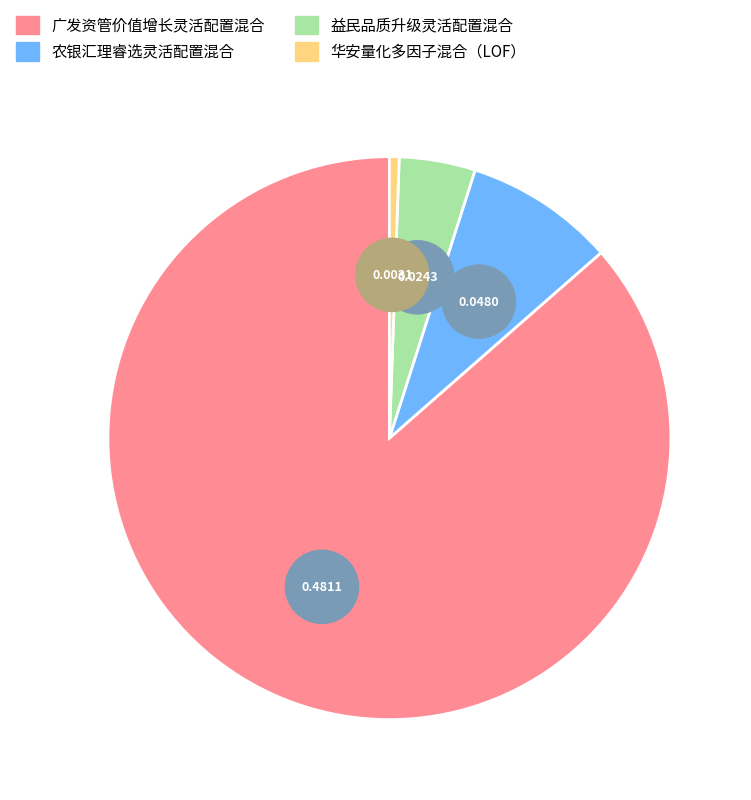

Rank the categories by value from lowest to highest.

华安量化多因子混合（LOF）, 益民品质升级灵活配置混合, 农银汇理睿选灵活配置混合, 广发资管价值增长灵活配置混合